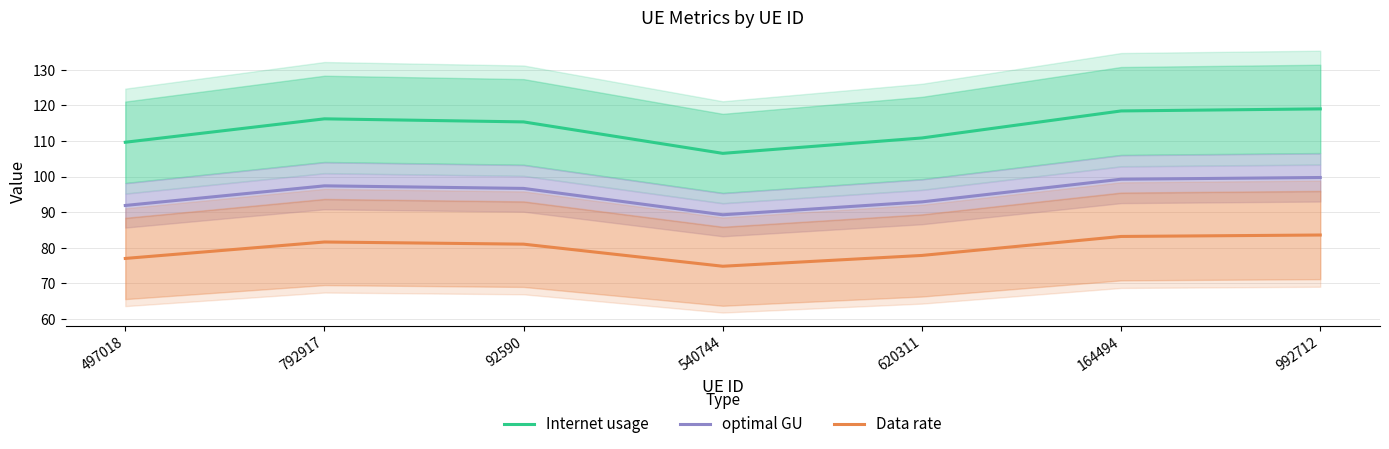

At which label is optimal GU closest to 94?

620311